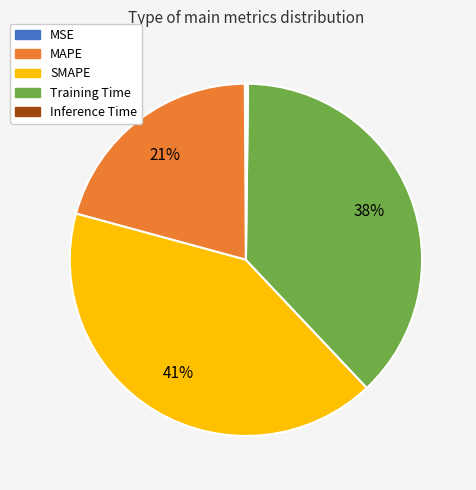

Which category has the biggest portion of the pie?

SMAPE